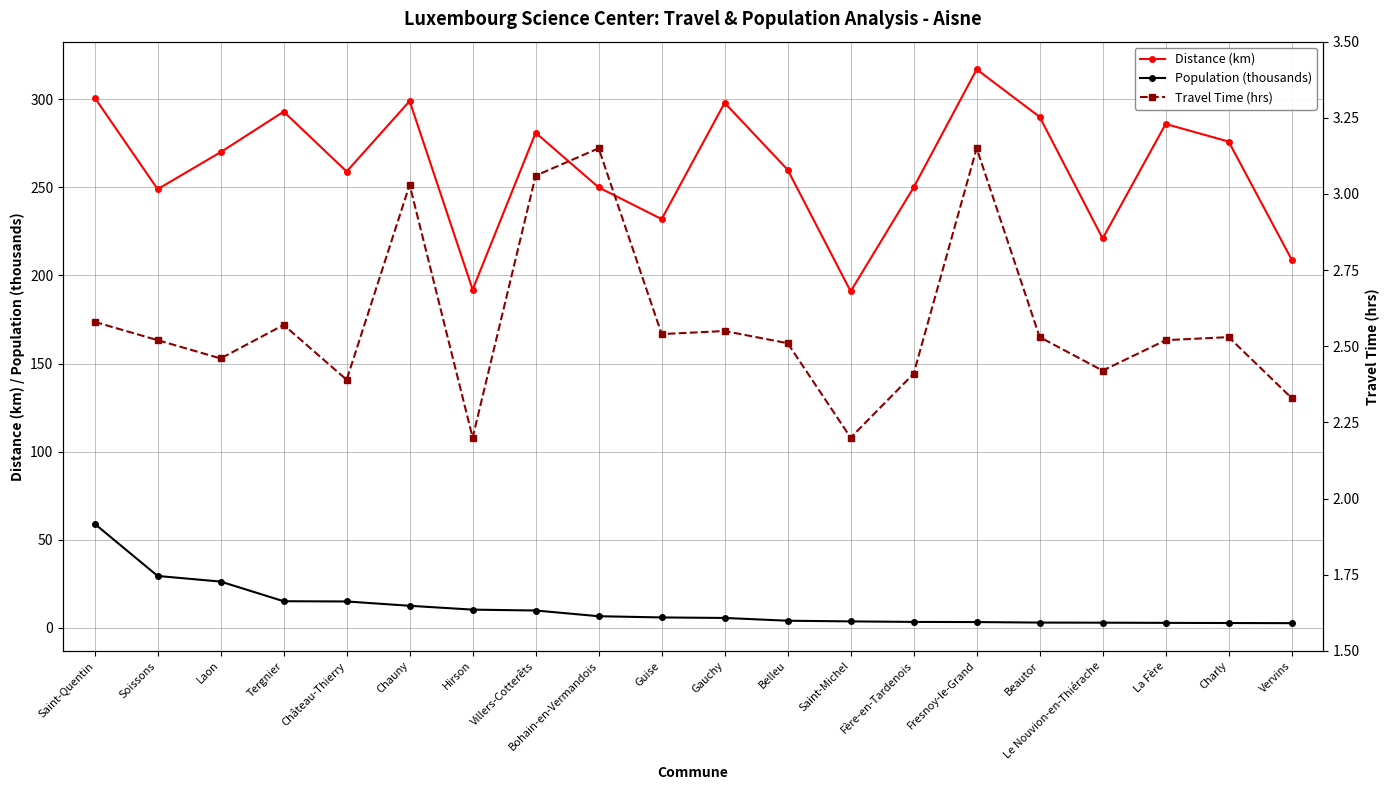

True or false: Distance (km) and Population (thousands) intersect in this chart.

False